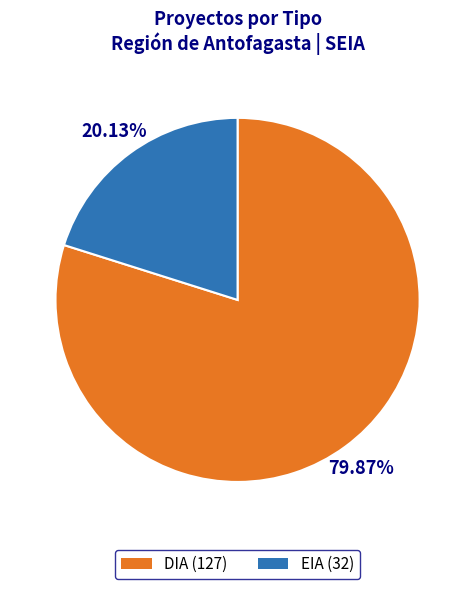

What percentage do DIA and EIA together represent?

100.0%